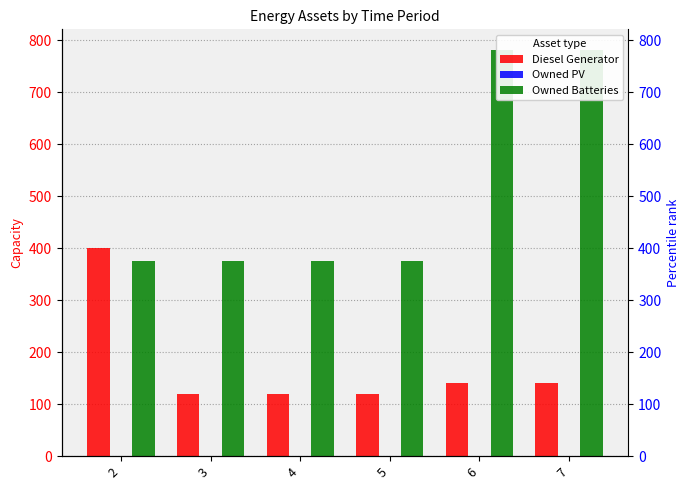

What is the difference between the maximum and minimum values in the Owned Batteries series?

407